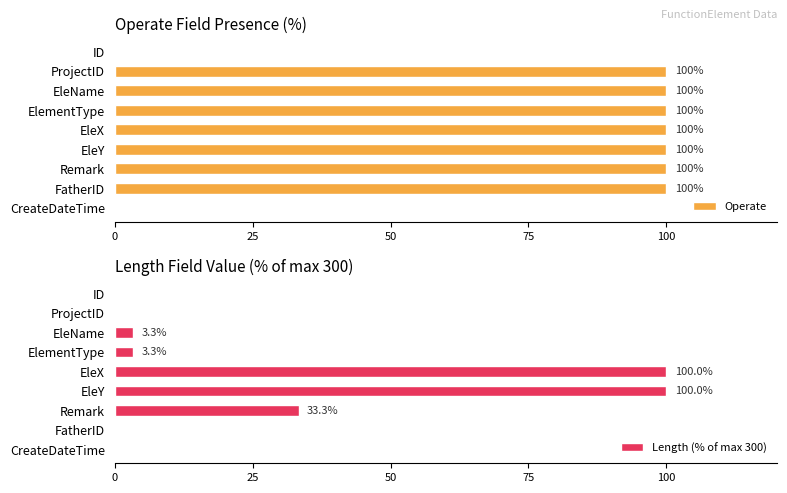

What is the sum of the Operate values at CreateDateTime and EleX?

100